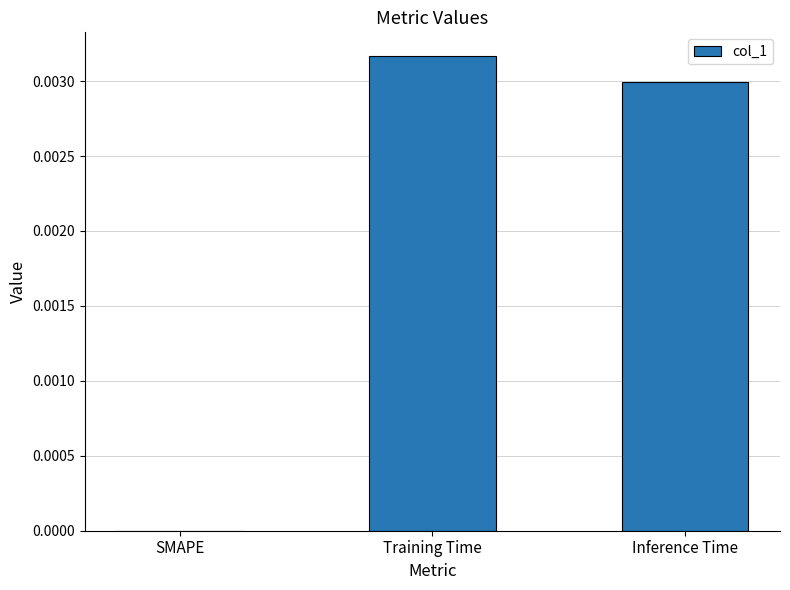

Is it true that the value at Inference Time is 0.0?

True